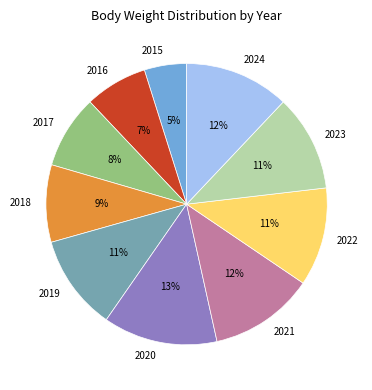

Which category has the smallest portion of the pie?

2015